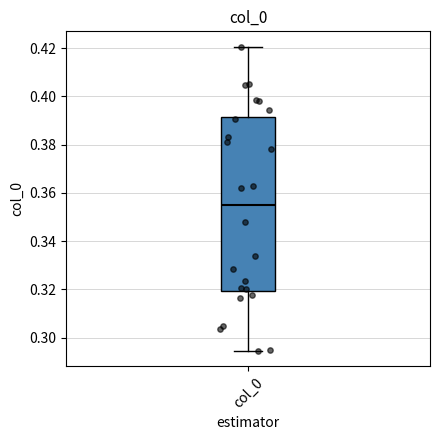

Where does the upper whisker of the box for col_0 end on the y-axis? The values are not printed on the chart, so give them approximately, as read against the axis.

0.420